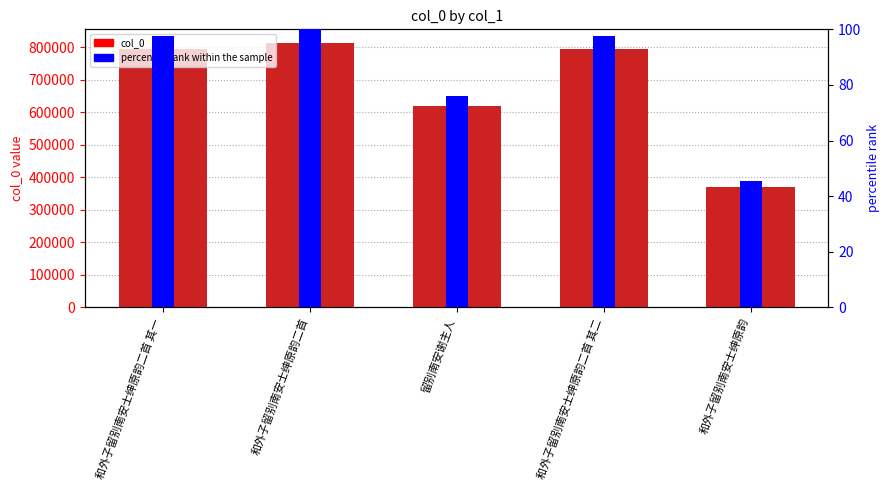

What value does the percentile rank within the sample series have at 和外子留别南安士绅原韵二首 其一?

97.5